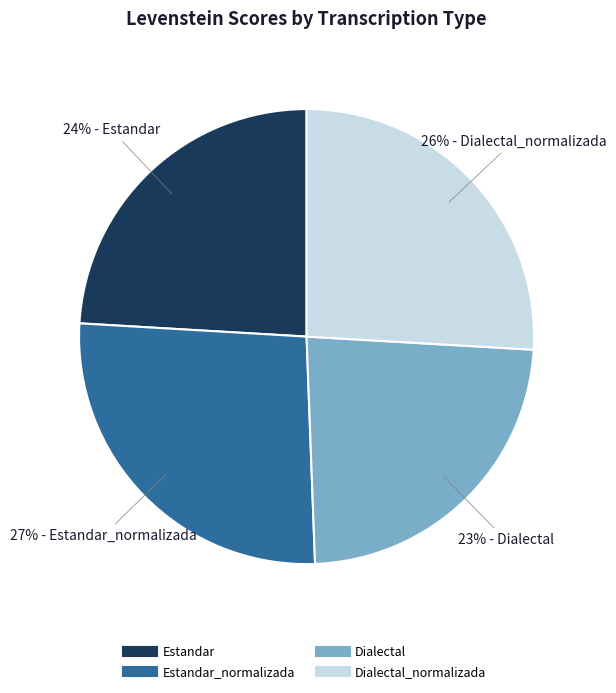

Is there a majority slice in this chart?

No